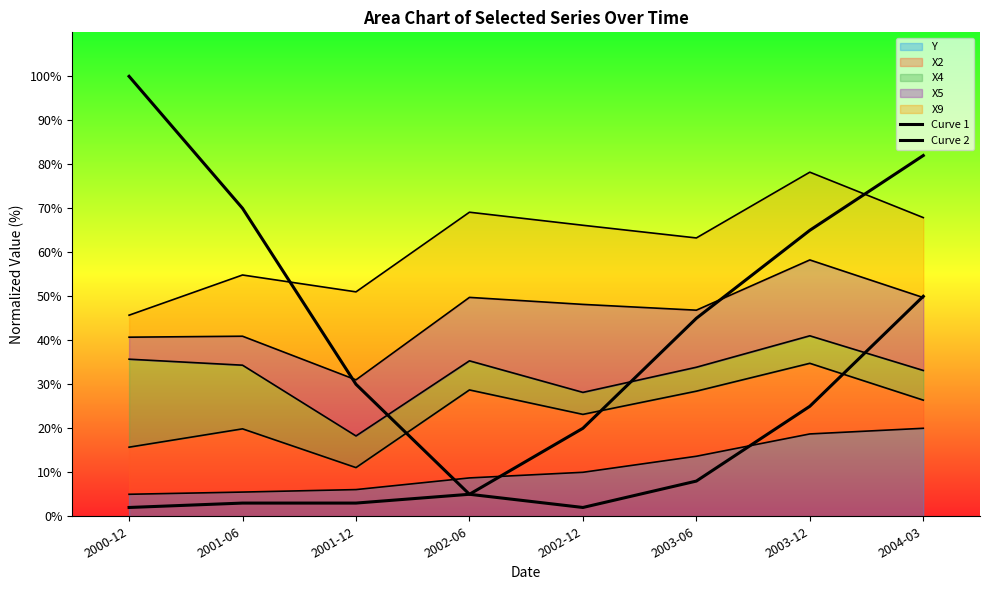

The Curve 1 series shows 70 at 2001-06. True or false?

True